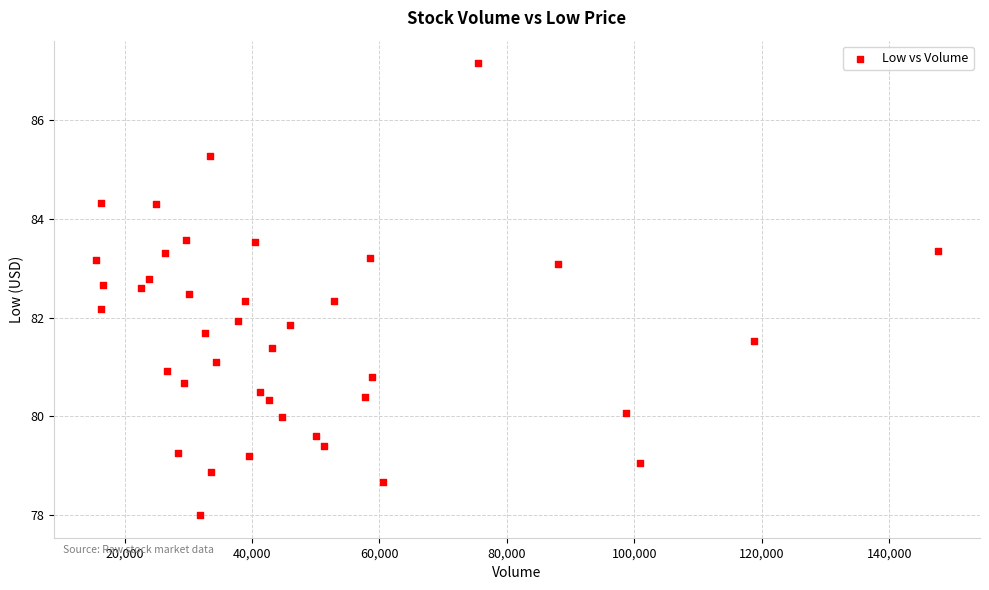

What is the range of X values (max minus min)?

132122.0